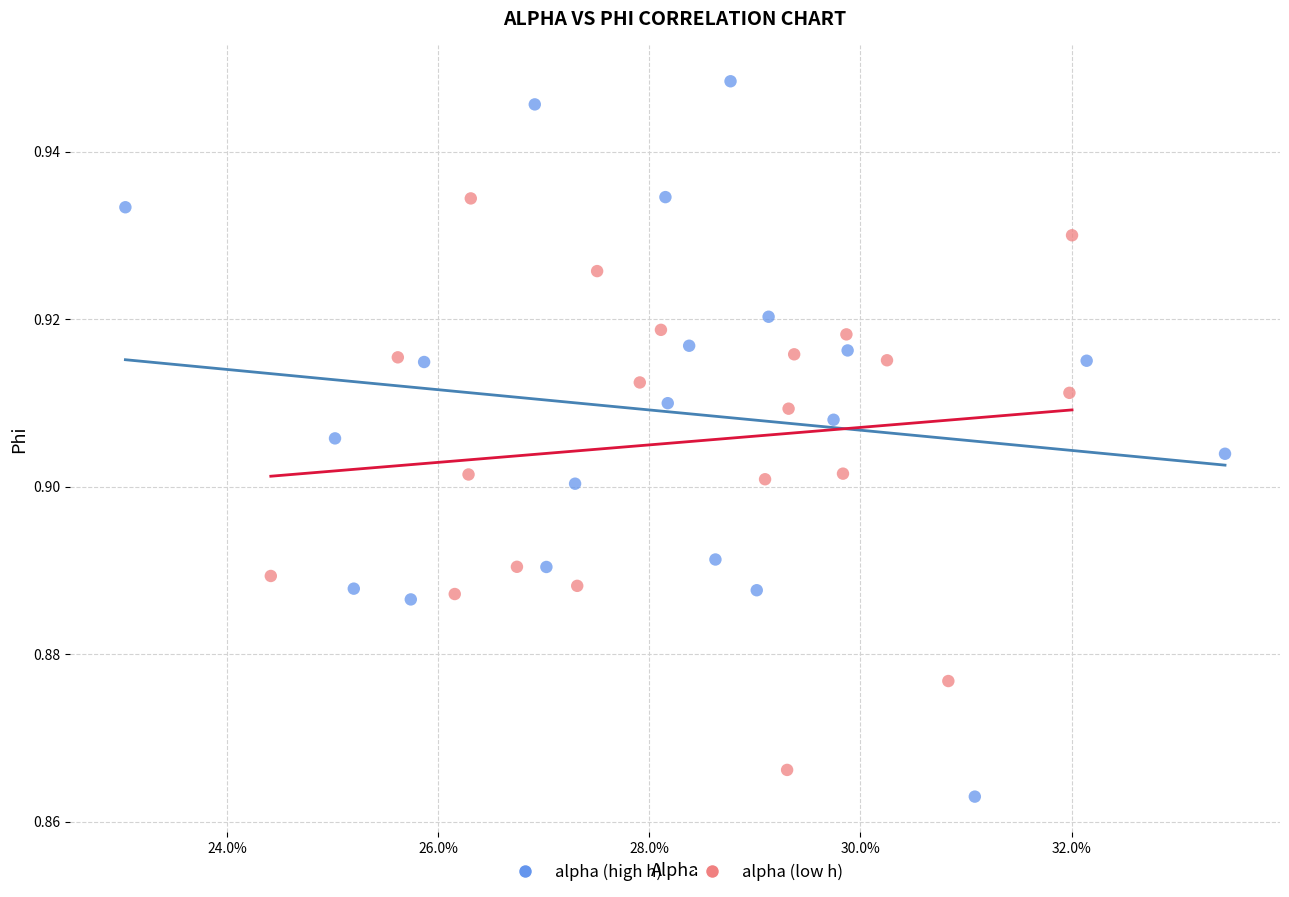

Which series has the widest spread of Y values?

alpha (high h)